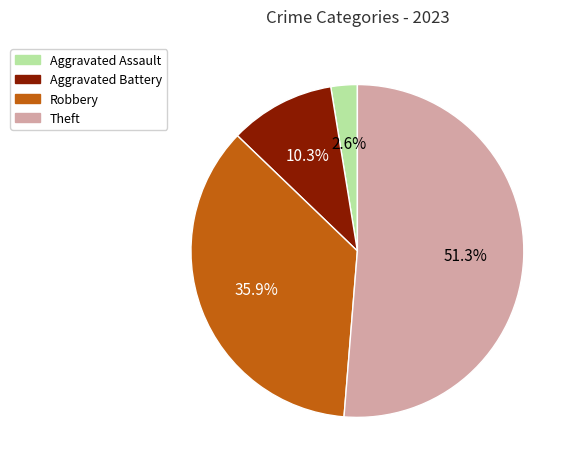

Rank the categories by value from highest to lowest.

Theft, Robbery, Aggravated Battery, Aggravated Assault